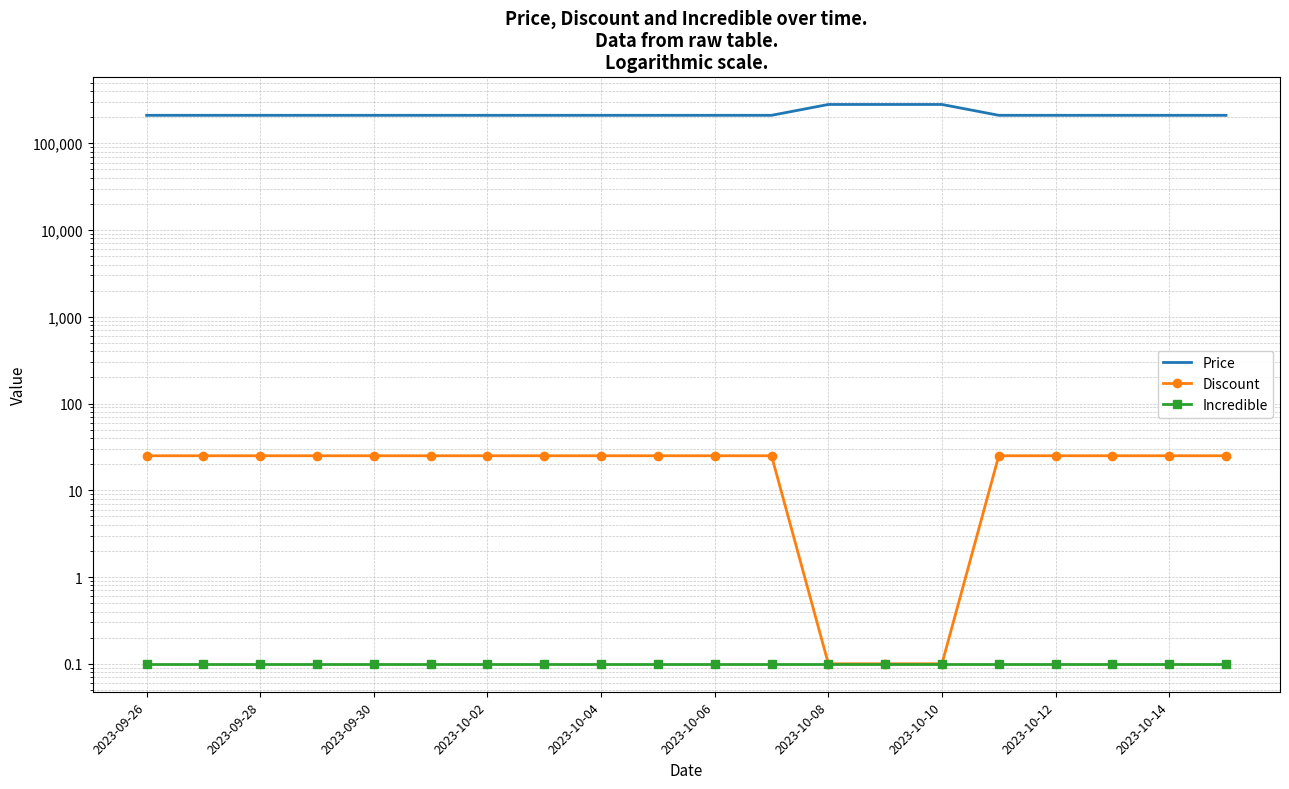

Which series has the widest spread of values?

Price